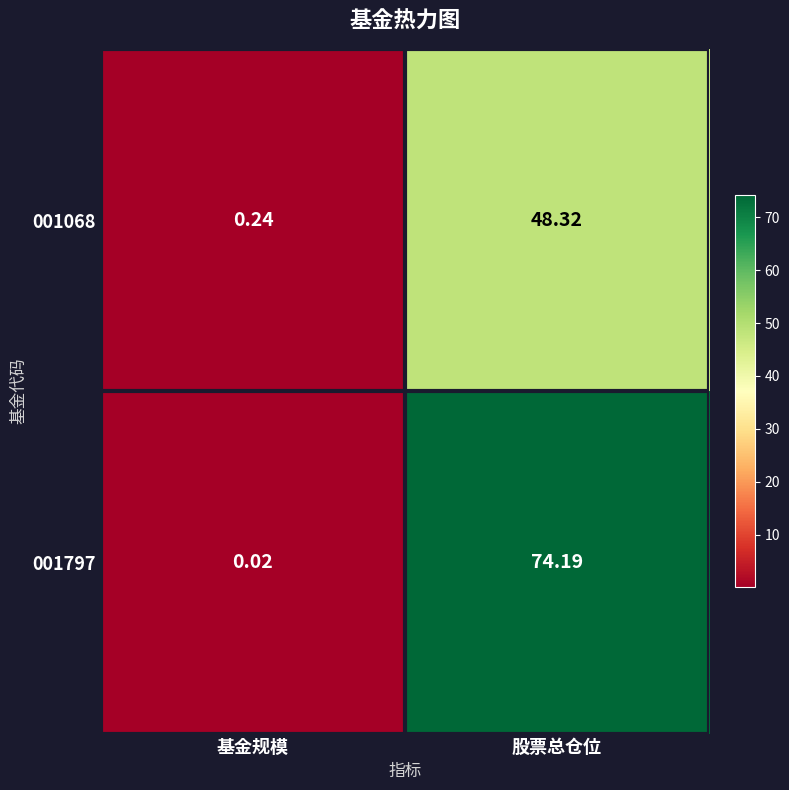

At how many categories does at least one series exceed 51?

1